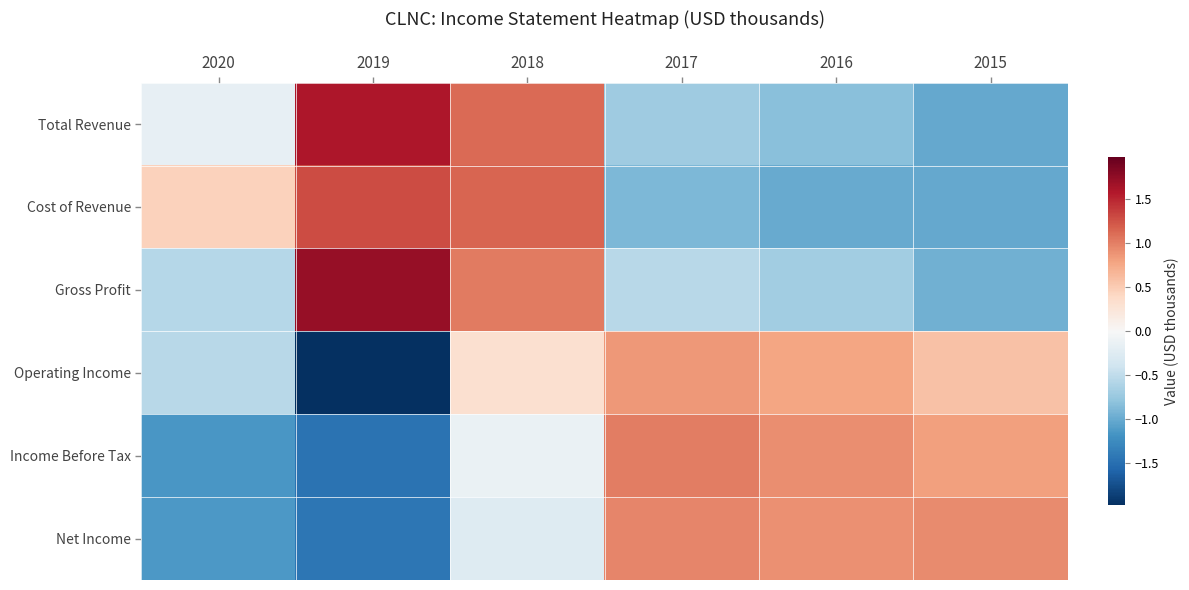

Rank the series at 2017 from highest to lowest value.

Income Before Tax, Net Income, Operating Income, Gross Profit, Total Revenue, Cost of Revenue